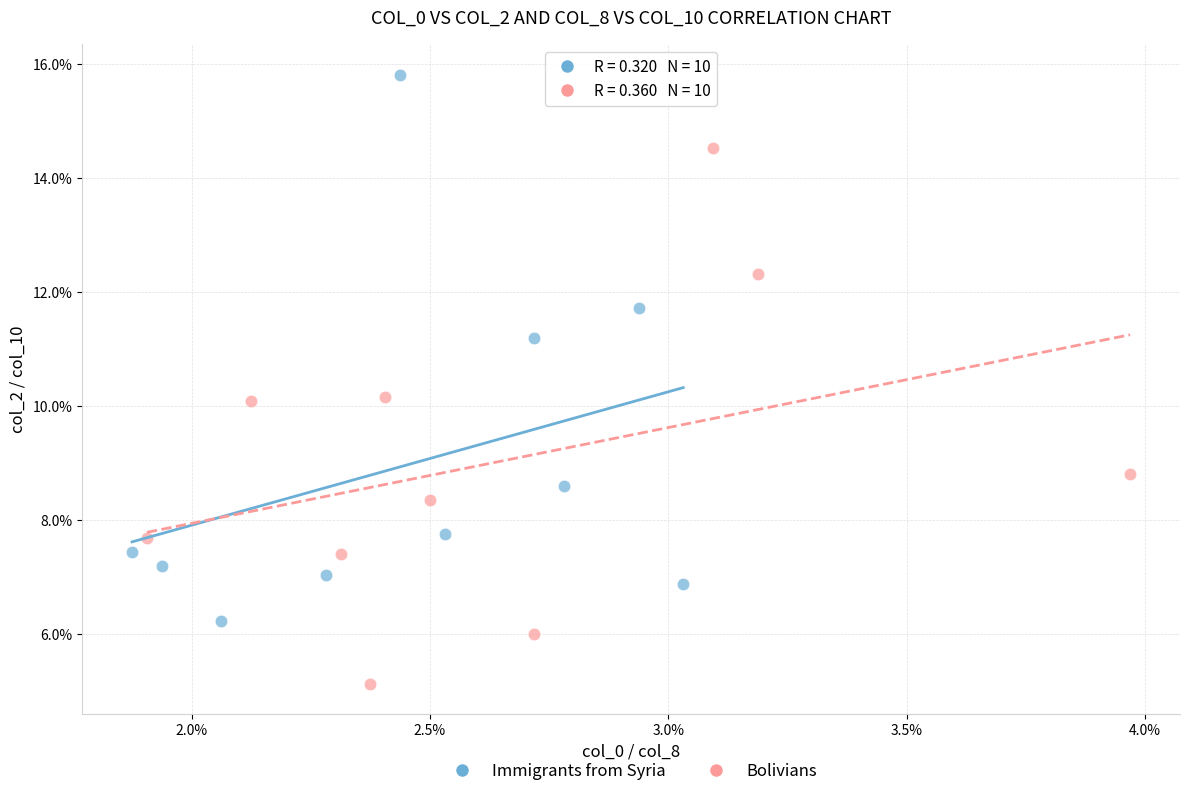

What are all the series names shown in the legend?

Immigrants from Syria, Bolivians